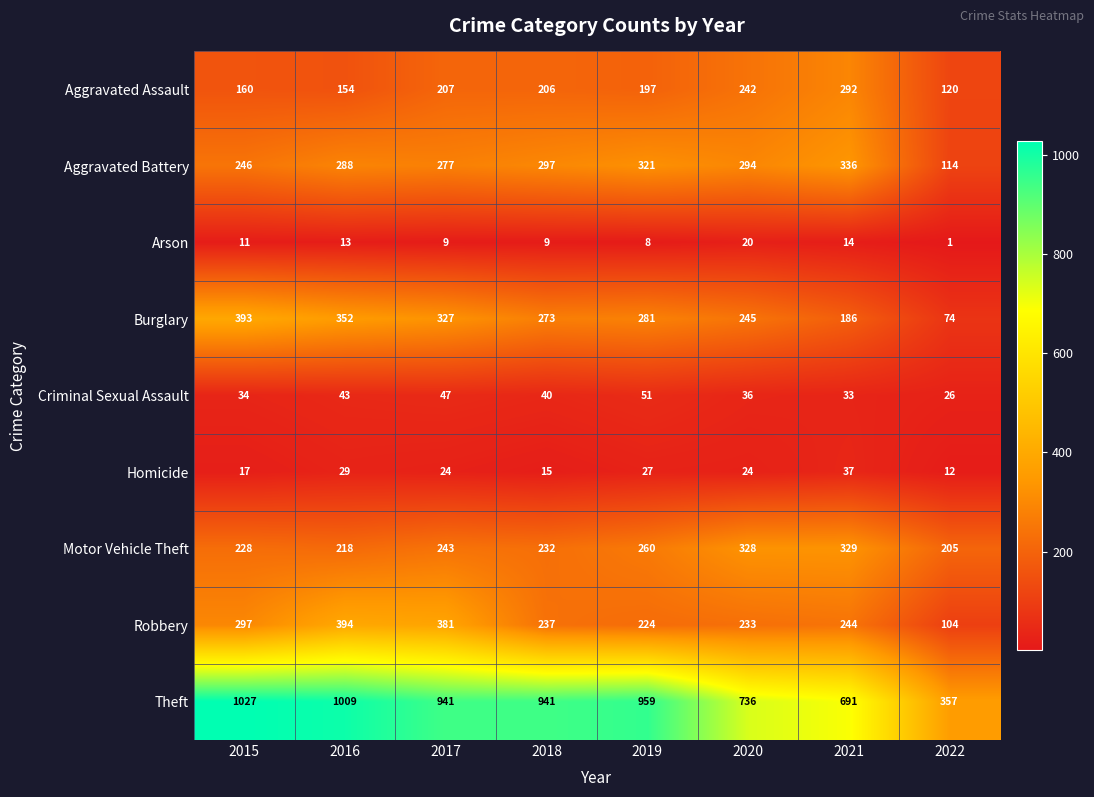

Which category has the highest value in the Arson series?

2020